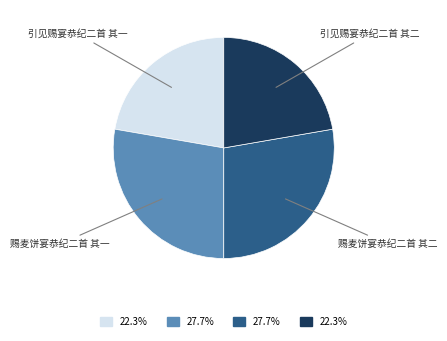

Does 赐麦饼宴恭纪二首 其二 represent more than half of the total?

No